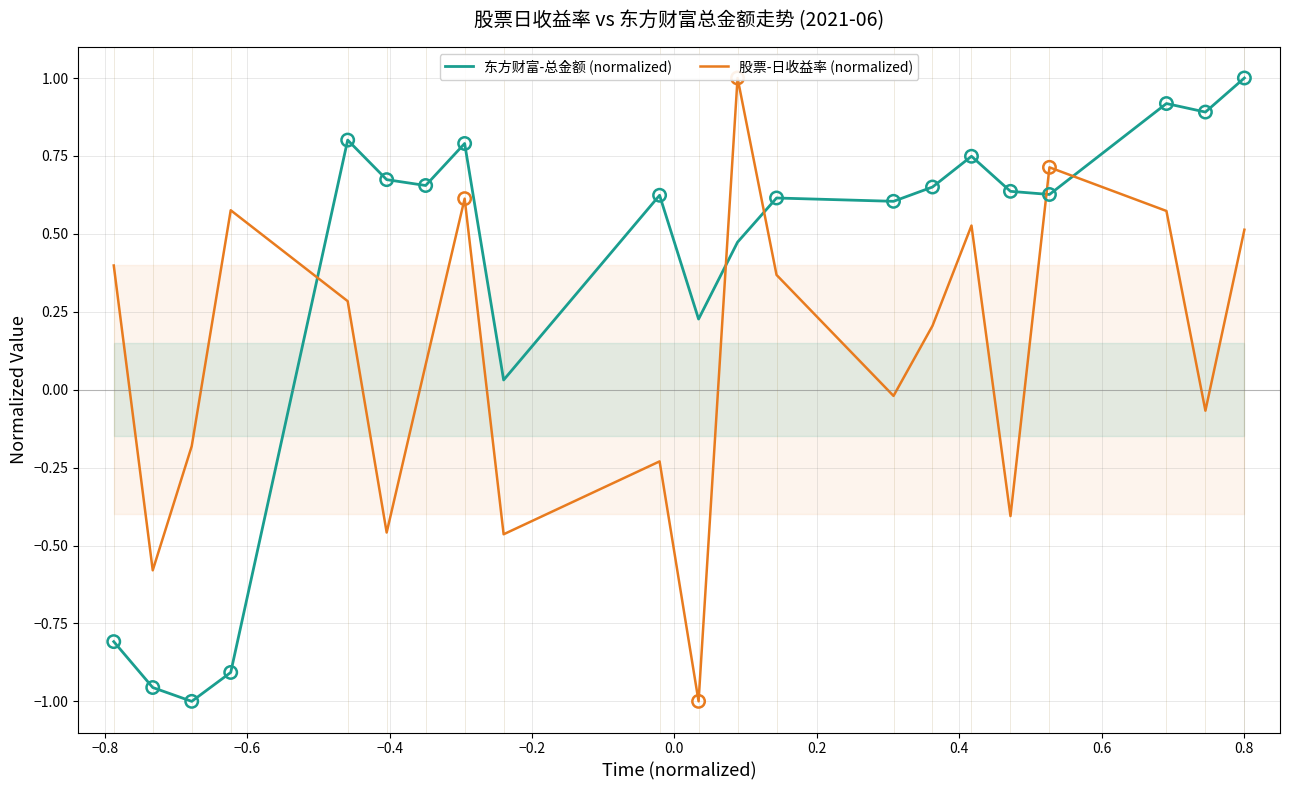

What are all the series names shown in the legend?

东方财富-总金额 (normalized), 股票-日收益率 (normalized)